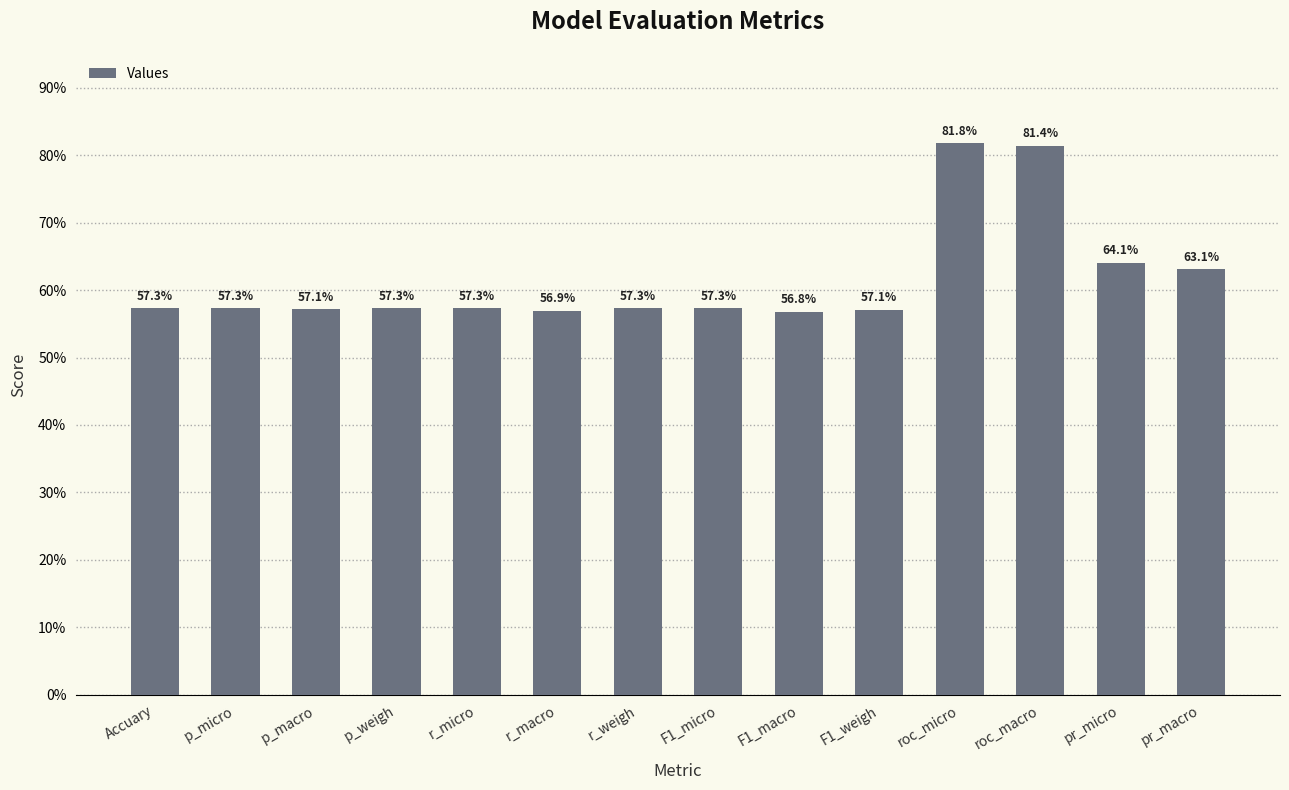

List the labels in order of value, smallest first.

F1_macro, r_macro, F1_weigh, p_macro, Accuary, p_micro, r_micro, r_weigh, F1_micro, p_weigh, pr_macro, pr_micro, roc_macro, roc_micro